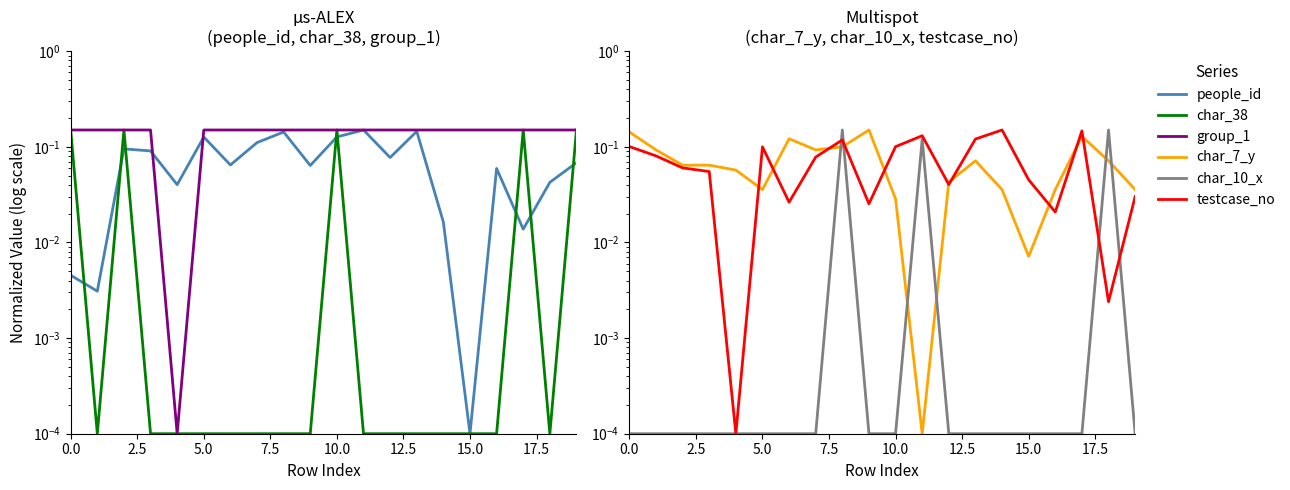

What is the label of the 7th point from the right?

13